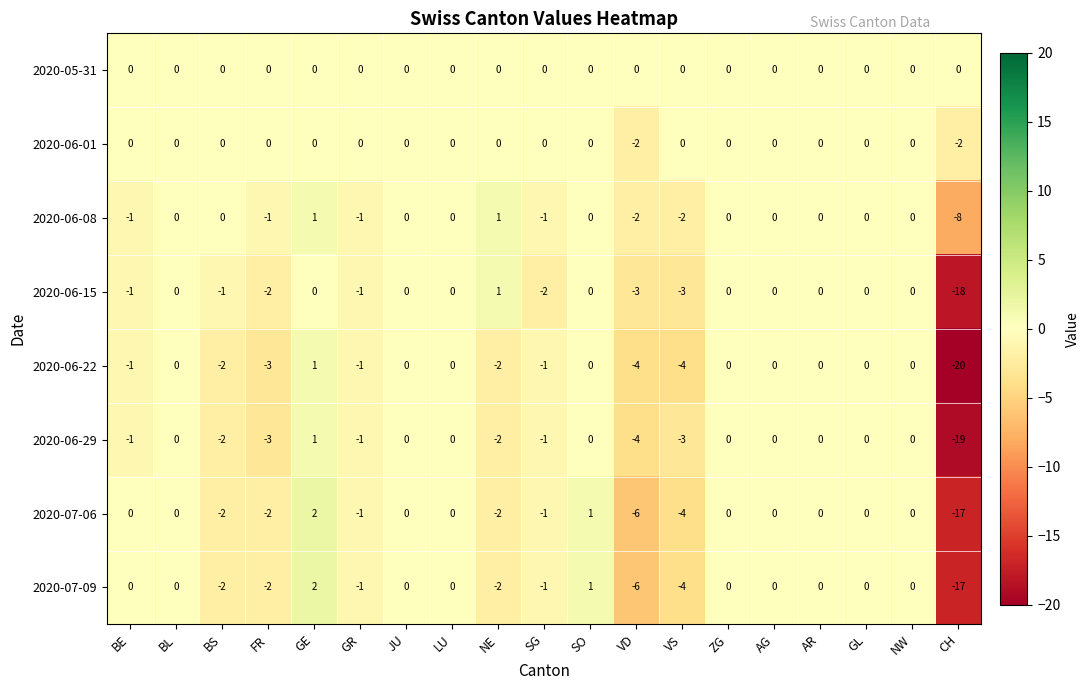

What is the difference between the second highest and minimum values in the 2020-06-08 series?

9